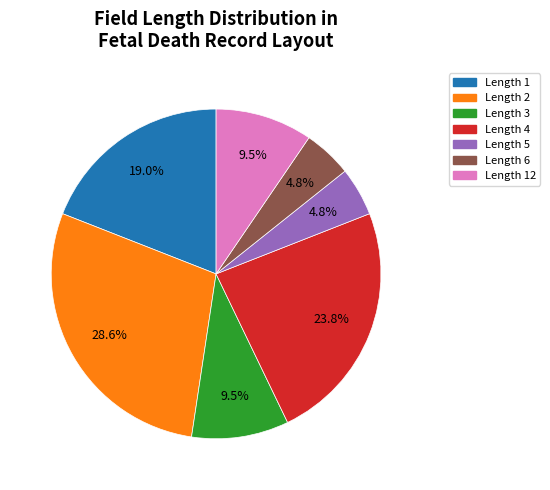

Which slice is the largest?

Length 2